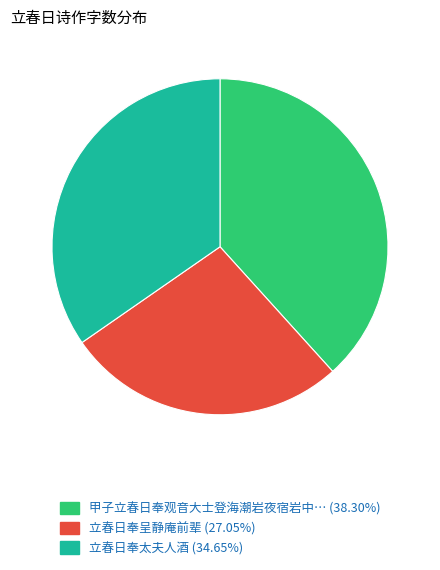

Is there a majority slice in this chart?

No